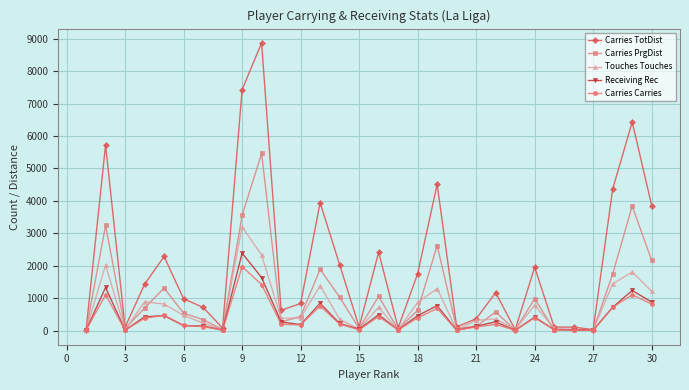

True or false: Carries PrgDist has more than 2 interior local peaks.

True